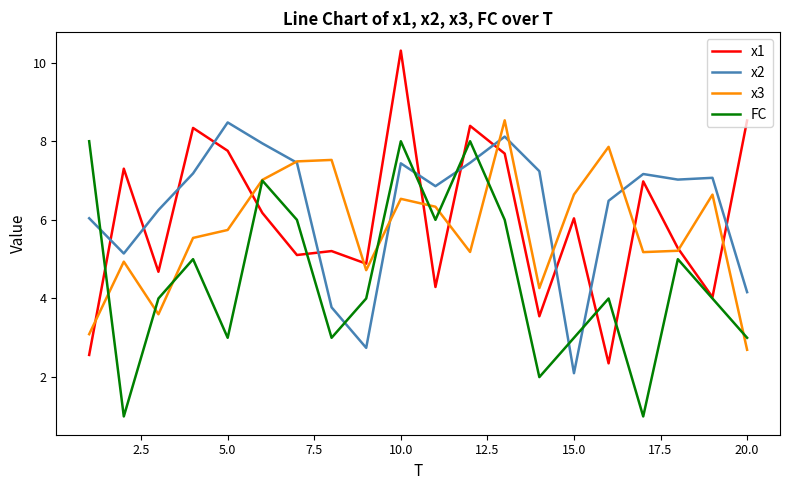

True or false: x2 and x1 intersect in this chart.

True